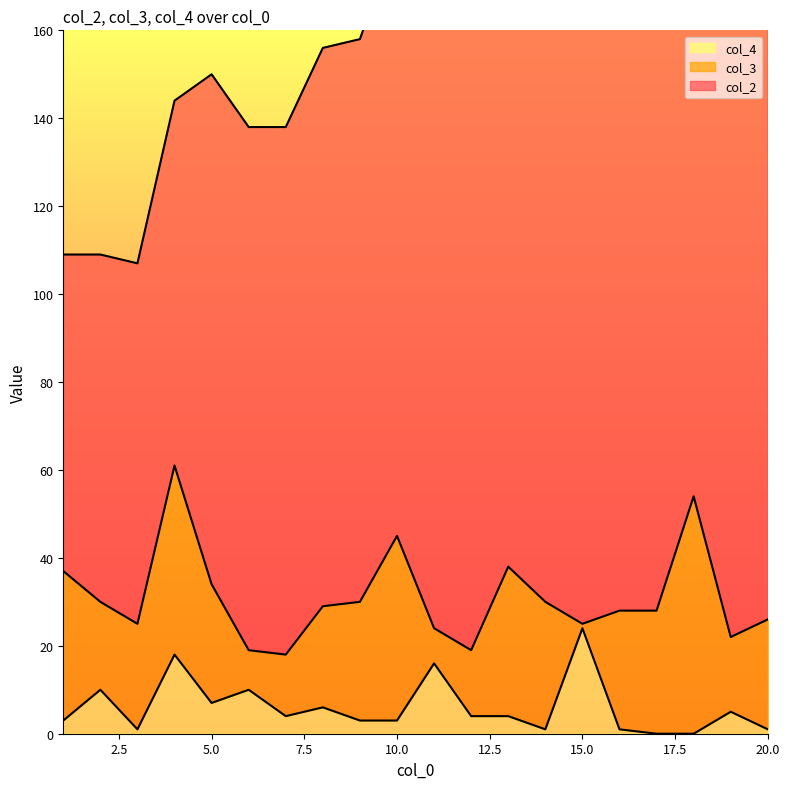

What is the maximum value for col_2?

160